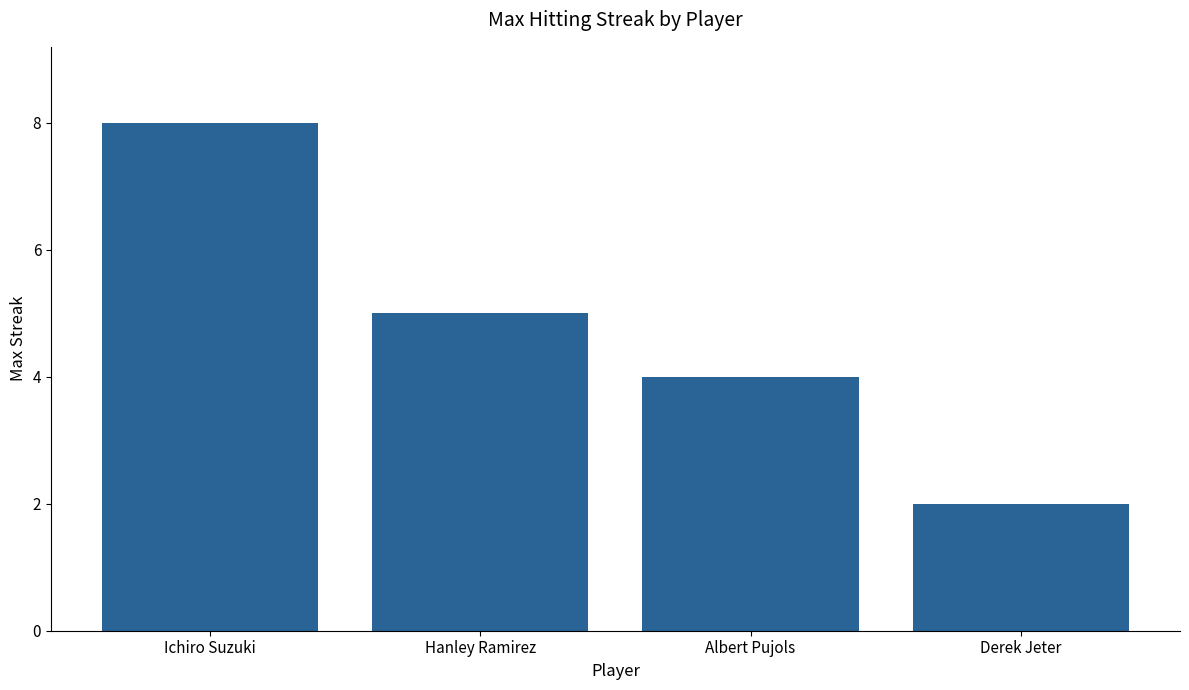

What is the average value?

5